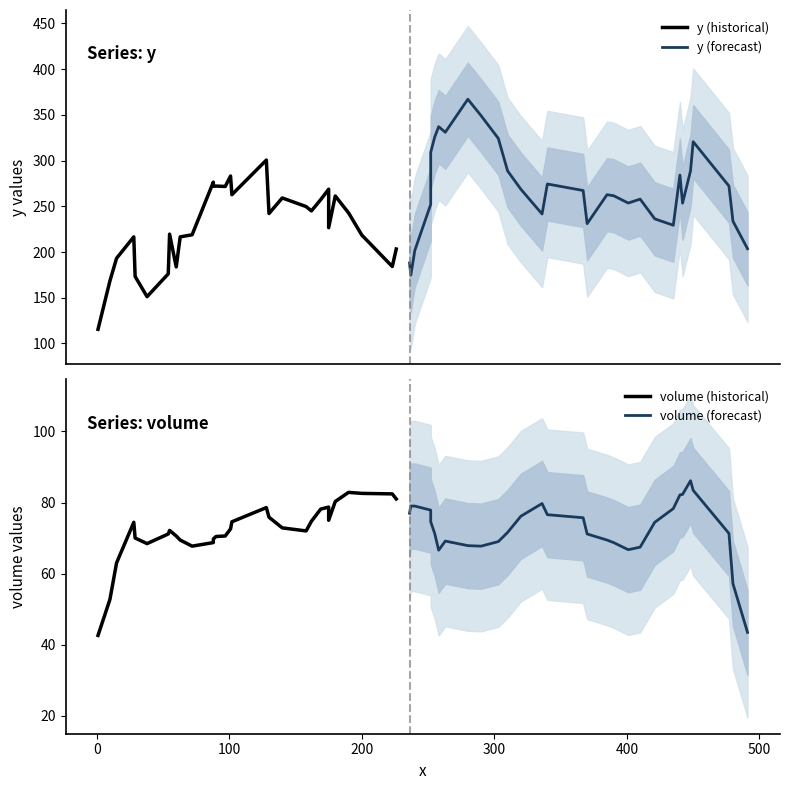

Does the chart display data point markers on the line(s)?

No